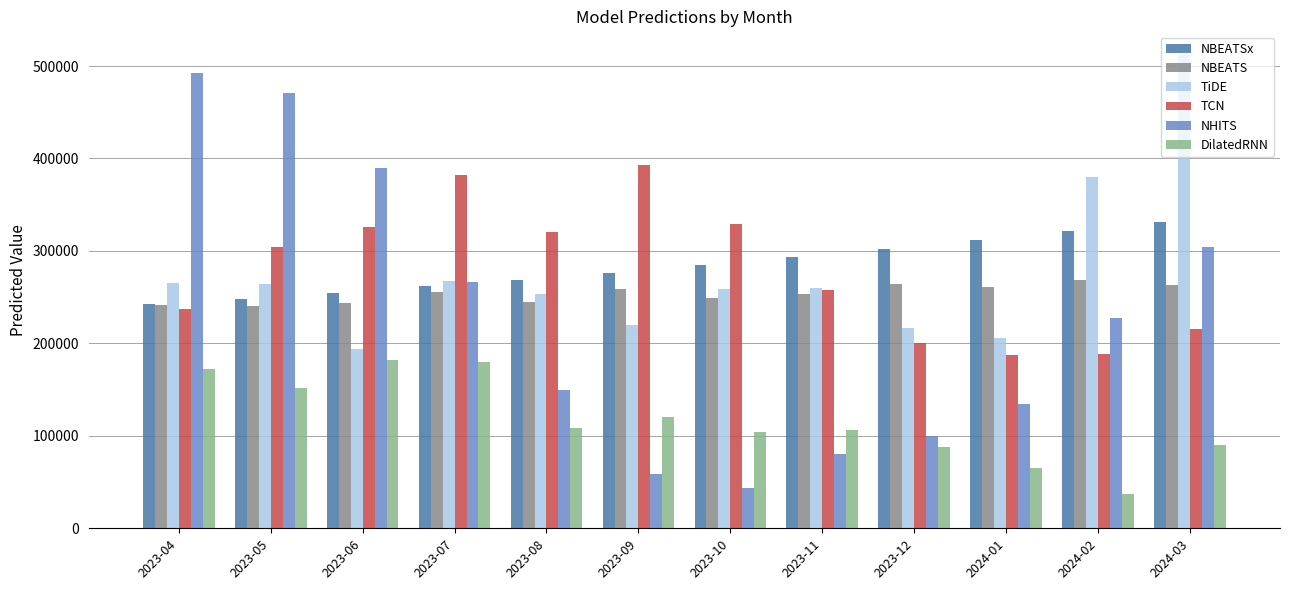

What is the label of the 5th bar from the right?

2023-11